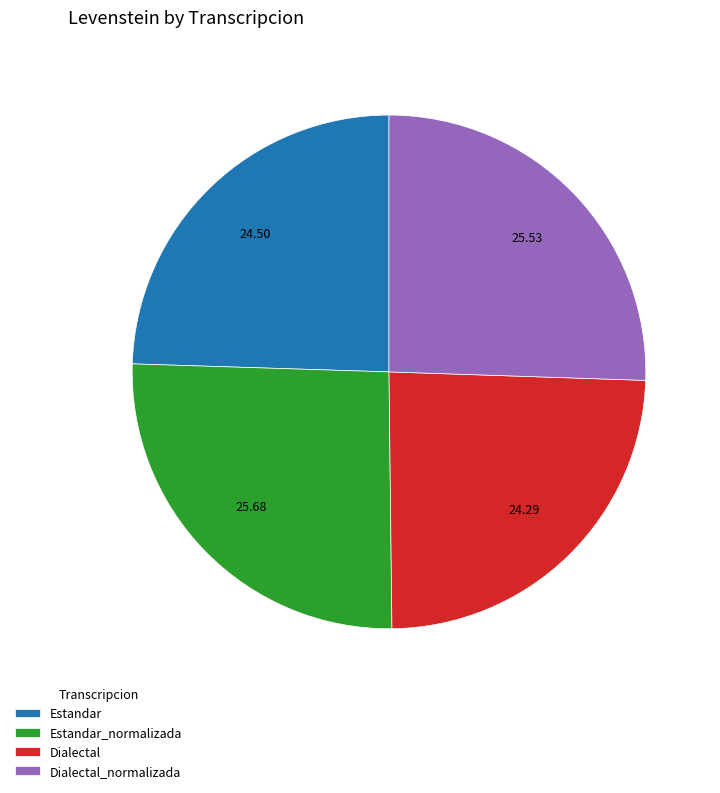

Is there any slice that represents more than half of the pie?

No